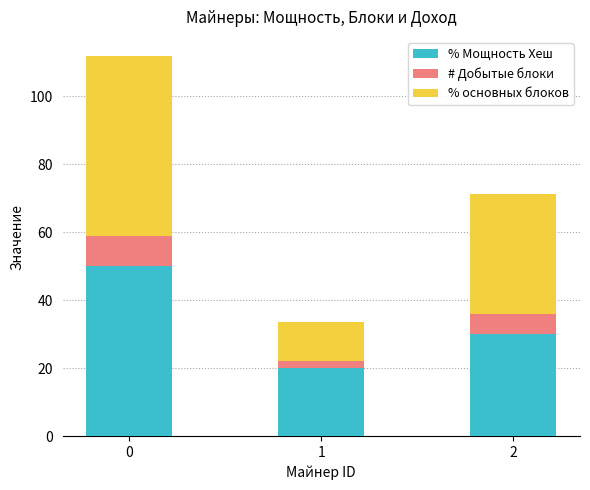

How many bars are there in total?

3